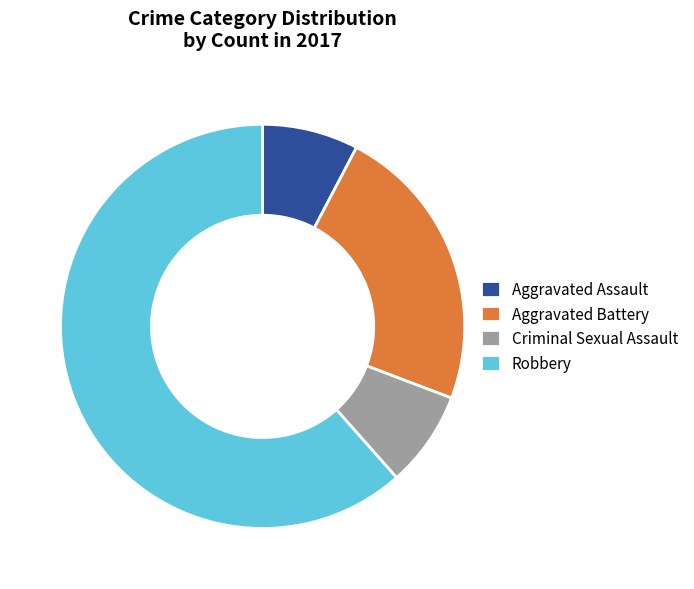

Does any single category account for the majority?

Yes